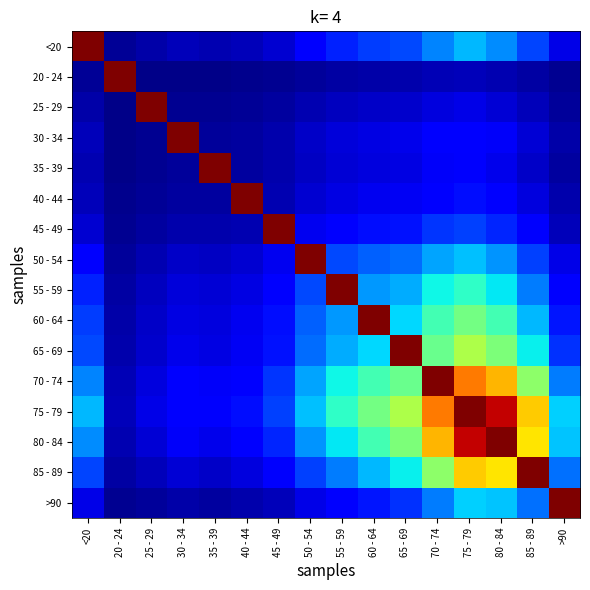

Reading left to right, extract all data points from this chart.

<20: <20=1.0	20 - 24=0.0	25 - 29=0.0	30 - 34=0.1	35 - 39=0.0	40 - 44=0.1	45 - 49=0.1	50 - 54=0.1	55 - 59=0.2	60 - 64=0.2	65 - 69=0.2	70 - 74=0.3	75 - 79=0.3	80 - 84=0.3	85 - 89=0.2	>90=0.1
20 - 24: <20=0.0	20 - 24=1.0	25 - 29=0.0	30 - 34=0.0	35 - 39=0.0	40 - 44=0.0	45 - 49=0.0	50 - 54=0.0	55 - 59=0.0	60 - 64=0.0	65 - 69=0.0	70 - 74=0.1	75 - 79=0.1	80 - 84=0.0	85 - 89=0.0	>90=0.0
25 - 29: <20=0.0	20 - 24=0.0	25 - 29=1.0	30 - 34=0.0	35 - 39=0.0	40 - 44=0.0	45 - 49=0.0	50 - 54=0.0	55 - 59=0.1	60 - 64=0.1	65 - 69=0.1	70 - 74=0.1	75 - 79=0.1	80 - 84=0.1	85 - 89=0.1	>90=0.0
30 - 34: <20=0.1	20 - 24=0.0	25 - 29=0.0	30 - 34=1.0	35 - 39=0.0	40 - 44=0.0	45 - 49=0.0	50 - 54=0.1	55 - 59=0.1	60 - 64=0.1	65 - 69=0.1	70 - 74=0.1	75 - 79=0.1	80 - 84=0.1	85 - 89=0.1	>90=0.0
35 - 39: <20=0.0	20 - 24=0.0	25 - 29=0.0	30 - 34=0.0	35 - 39=1.0	40 - 44=0.0	45 - 49=0.0	50 - 54=0.1	55 - 59=0.1	60 - 64=0.1	65 - 69=0.1	70 - 74=0.1	75 - 79=0.1	80 - 84=0.1	85 - 89=0.1	>90=0.0
40 - 44: <20=0.1	20 - 24=0.0	25 - 29=0.0	30 - 34=0.0	35 - 39=0.0	40 - 44=1.0	45 - 49=0.0	50 - 54=0.1	55 - 59=0.1	60 - 64=0.1	65 - 69=0.1	70 - 74=0.1	75 - 79=0.1	80 - 84=0.1	85 - 89=0.1	>90=0.0
45 - 49: <20=0.1	20 - 24=0.0	25 - 29=0.0	30 - 34=0.0	35 - 39=0.0	40 - 44=0.0	45 - 49=1.0	50 - 54=0.1	55 - 59=0.1	60 - 64=0.1	65 - 69=0.1	70 - 74=0.2	75 - 79=0.2	80 - 84=0.2	85 - 89=0.1	>90=0.1
50 - 54: <20=0.1	20 - 24=0.0	25 - 29=0.0	30 - 34=0.1	35 - 39=0.1	40 - 44=0.1	45 - 49=0.1	50 - 54=1.0	55 - 59=0.2	60 - 64=0.2	65 - 69=0.2	70 - 74=0.3	75 - 79=0.3	80 - 84=0.3	85 - 89=0.2	>90=0.1
55 - 59: <20=0.2	20 - 24=0.0	25 - 29=0.1	30 - 34=0.1	35 - 39=0.1	40 - 44=0.1	45 - 49=0.1	50 - 54=0.2	55 - 59=1.0	60 - 64=0.3	65 - 69=0.3	70 - 74=0.4	75 - 79=0.4	80 - 84=0.4	85 - 89=0.2	>90=0.1
60 - 64: <20=0.2	20 - 24=0.0	25 - 29=0.1	30 - 34=0.1	35 - 39=0.1	40 - 44=0.1	45 - 49=0.1	50 - 54=0.2	55 - 59=0.3	60 - 64=1.0	65 - 69=0.3	70 - 74=0.4	75 - 79=0.5	80 - 84=0.4	85 - 89=0.3	>90=0.1
65 - 69: <20=0.2	20 - 24=0.0	25 - 29=0.1	30 - 34=0.1	35 - 39=0.1	40 - 44=0.1	45 - 49=0.1	50 - 54=0.2	55 - 59=0.3	60 - 64=0.3	65 - 69=1.0	70 - 74=0.5	75 - 79=0.6	80 - 84=0.5	85 - 89=0.4	>90=0.2
70 - 74: <20=0.3	20 - 24=0.1	25 - 29=0.1	30 - 34=0.1	35 - 39=0.1	40 - 44=0.1	45 - 49=0.2	50 - 54=0.3	55 - 59=0.4	60 - 64=0.4	65 - 69=0.5	70 - 74=1.0	75 - 79=0.8	80 - 84=0.7	85 - 89=0.5	>90=0.2
75 - 79: <20=0.3	20 - 24=0.1	25 - 29=0.1	30 - 34=0.1	35 - 39=0.1	40 - 44=0.1	45 - 49=0.2	50 - 54=0.3	55 - 59=0.4	60 - 64=0.5	65 - 69=0.6	70 - 74=0.8	75 - 79=1.0	80 - 84=0.9	85 - 89=0.7	>90=0.3
80 - 84: <20=0.3	20 - 24=0.0	25 - 29=0.1	30 - 34=0.1	35 - 39=0.1	40 - 44=0.1	45 - 49=0.2	50 - 54=0.3	55 - 59=0.4	60 - 64=0.4	65 - 69=0.5	70 - 74=0.7	75 - 79=0.9	80 - 84=1.0	85 - 89=0.7	>90=0.3
85 - 89: <20=0.2	20 - 24=0.0	25 - 29=0.1	30 - 34=0.1	35 - 39=0.1	40 - 44=0.1	45 - 49=0.1	50 - 54=0.2	55 - 59=0.2	60 - 64=0.3	65 - 69=0.4	70 - 74=0.5	75 - 79=0.7	80 - 84=0.7	85 - 89=1.0	>90=0.2
>90: <20=0.1	20 - 24=0.0	25 - 29=0.0	30 - 34=0.0	35 - 39=0.0	40 - 44=0.0	45 - 49=0.1	50 - 54=0.1	55 - 59=0.1	60 - 64=0.1	65 - 69=0.2	70 - 74=0.2	75 - 79=0.3	80 - 84=0.3	85 - 89=0.2	>90=1.0